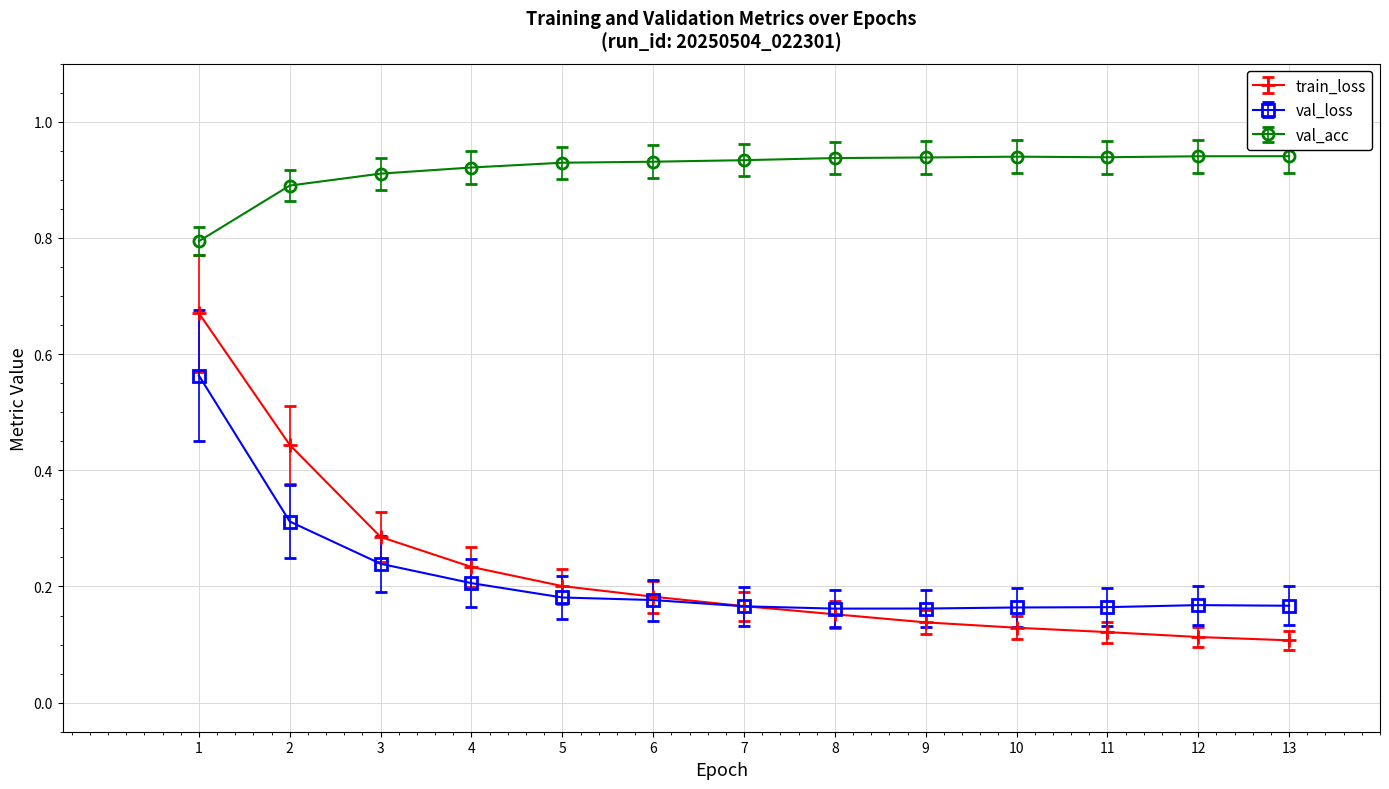

Which series has the largest total across all categories?

val_acc